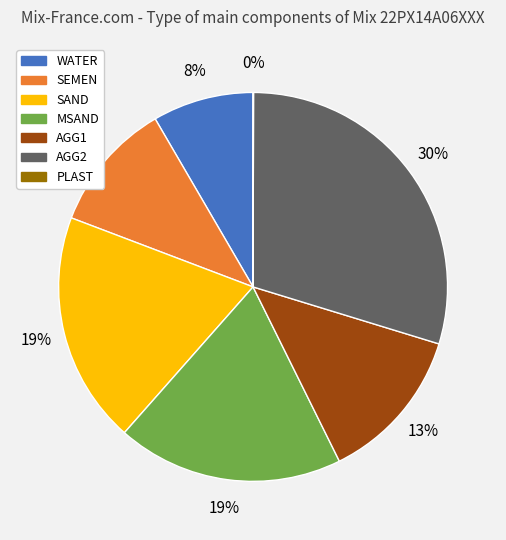

Which slice is the largest?

AGG2